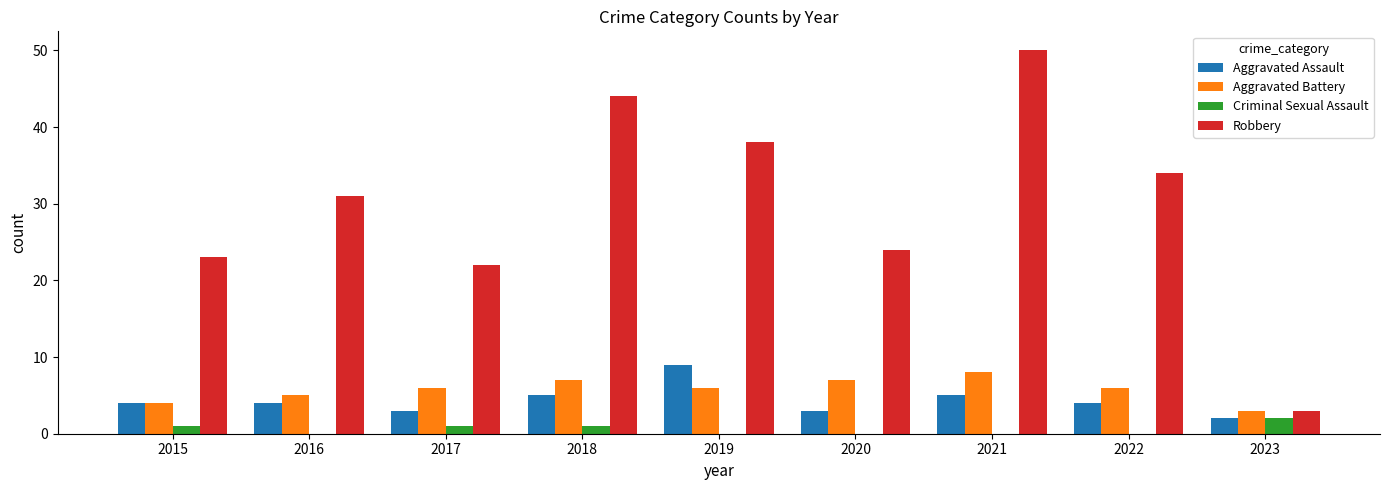

Which category has the highest value across all series?

2021